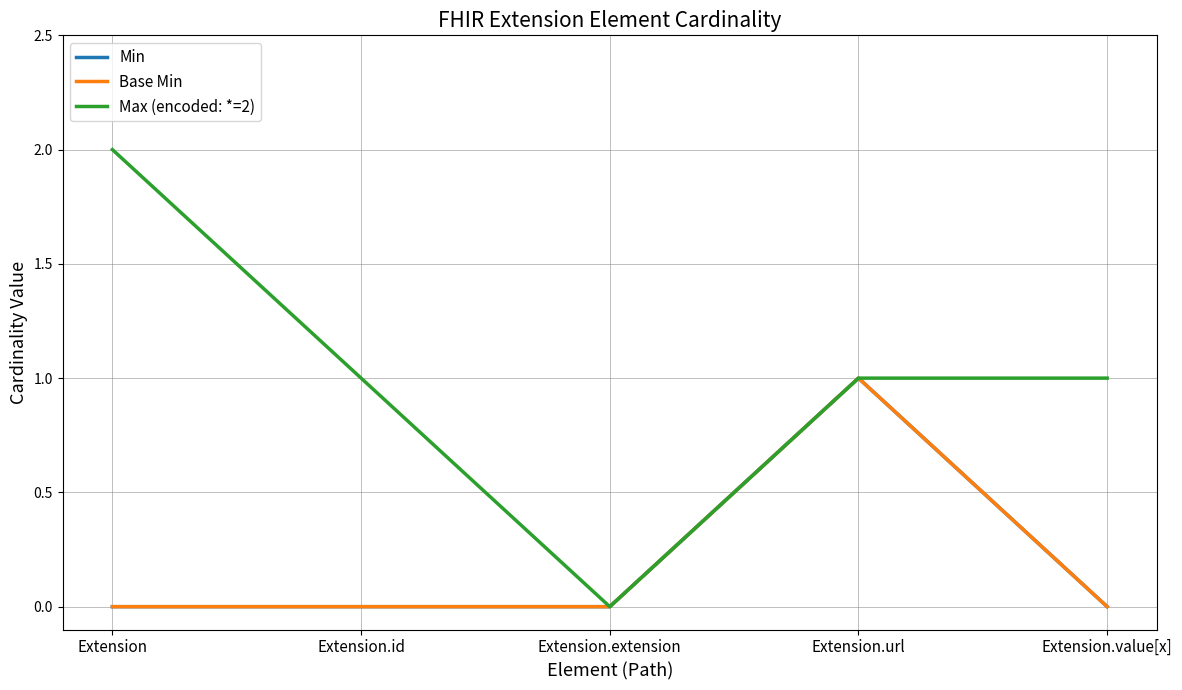

Does the chart have visible grid lines?

Yes